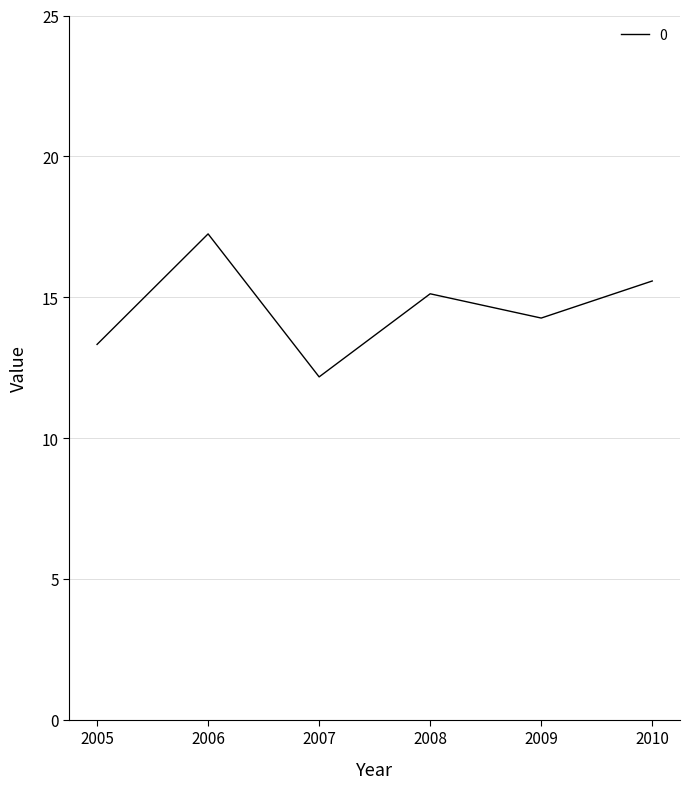

What is the smallest value displayed?

12.2